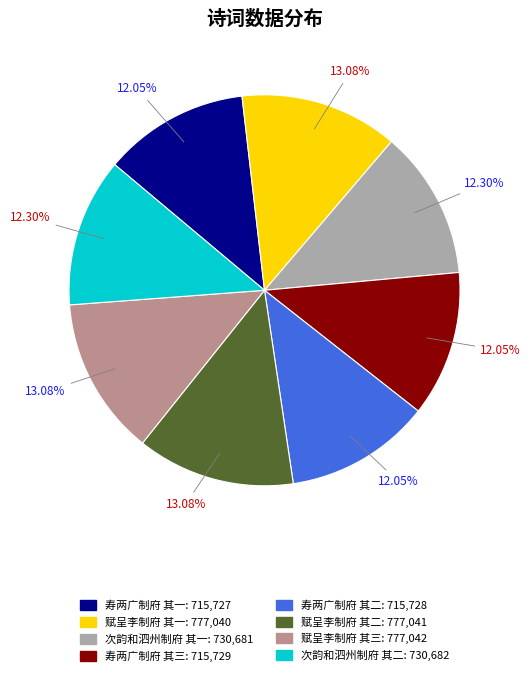

What is the total percentage of 次韵和泗州制府 其一 and 寿两广制府 其三?

24.4%